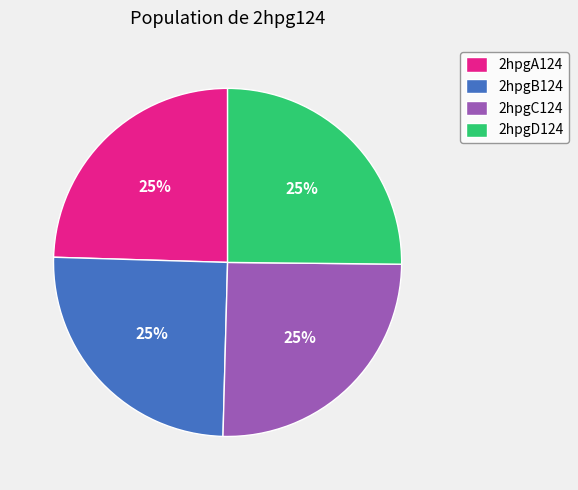

What is the ratio of the value at 2hpgA124 to the value at 2hpgB124?

1.0